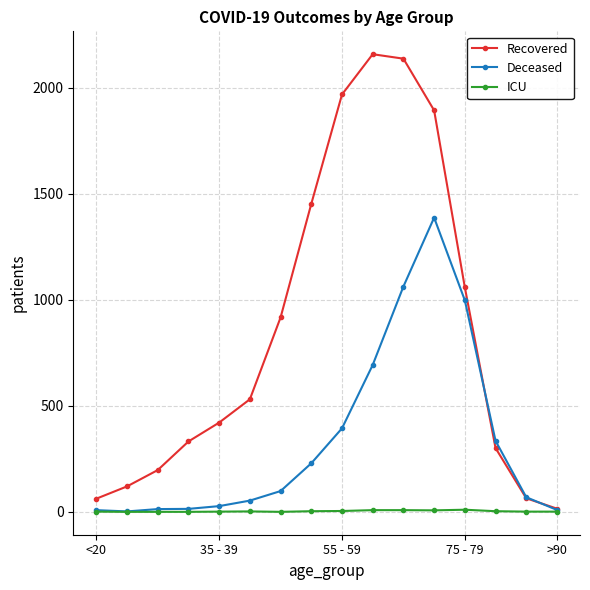

How many interior local peaks does the Recovered series have?

1